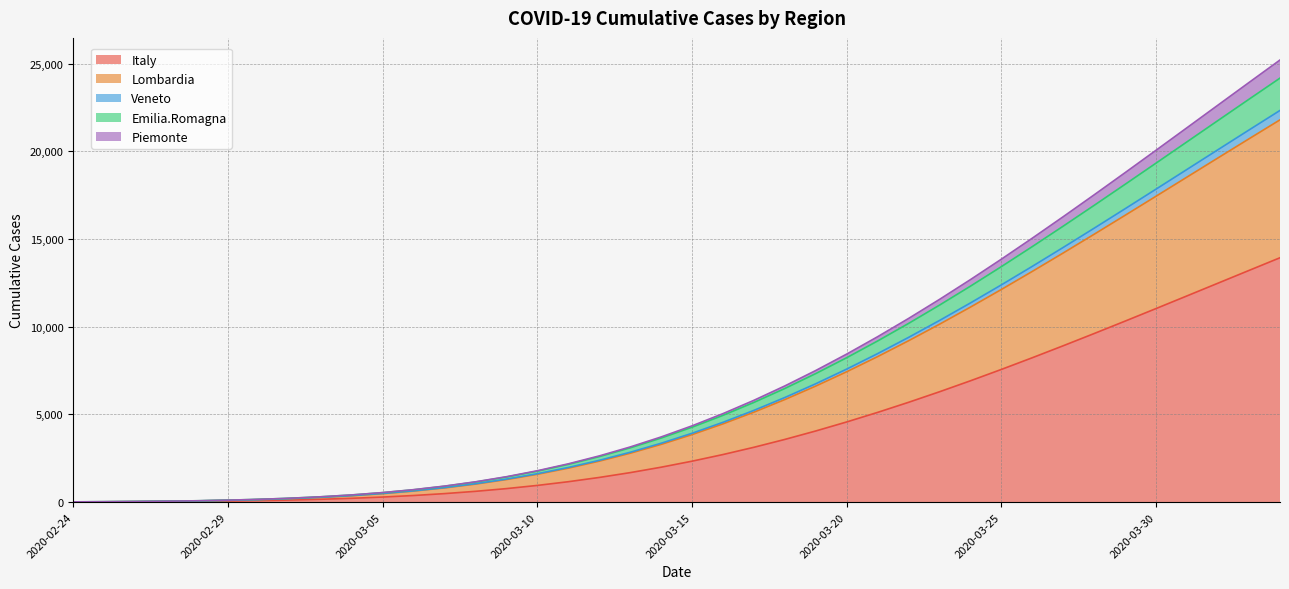

Is it true that Emilia.Romagna equals 13121.6 at 2020-04-02?

False